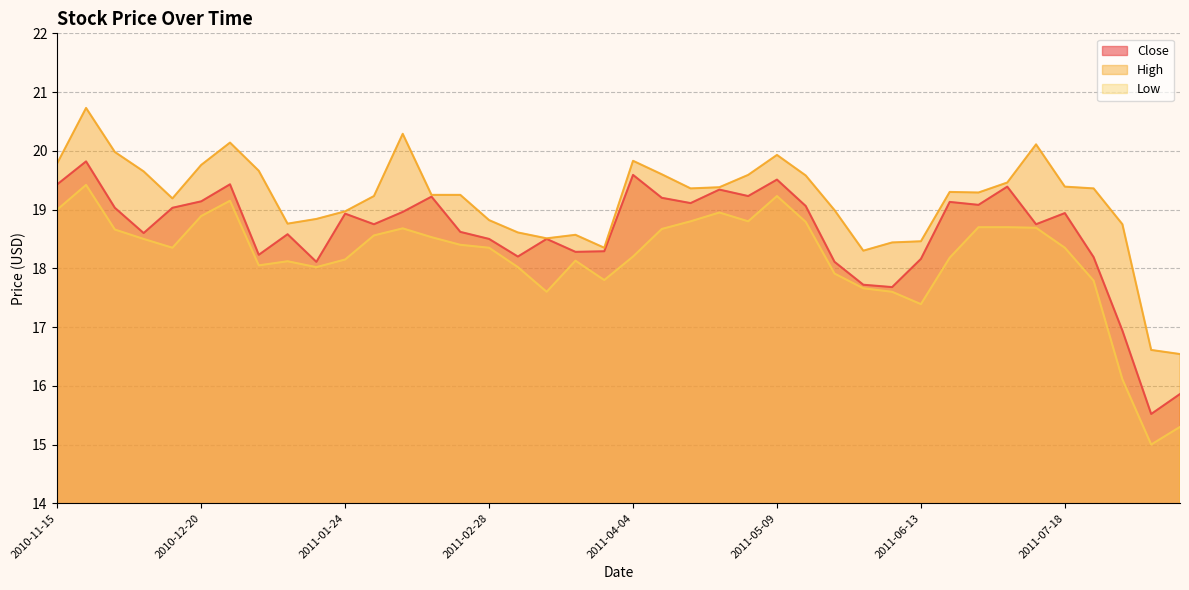

Reading right to left, list all the values displayed in this chart.

Close: 15.9	15.5	16.9	18.2	18.9	18.8	19.4	19.1	19.1	18.2	17.7	17.7	18.1	19.1	19.5	19.2	19.3	19.1	19.2	19.6	18.3	18.3	18.5	18.2	18.5	18.6	19.2	19.0	18.8	18.9	18.1	18.6	18.2	19.4	19.1	19.0	18.6	19.0	19.8	19.4
High: 16.5	16.6	18.8	19.4	19.4	20.1	19.5	19.3	19.3	18.5	18.4	18.3	19.0	19.6	19.9	19.6	19.4	19.4	19.6	19.8	18.4	18.6	18.5	18.6	18.8	19.2	19.2	20.3	19.2	19.0	18.8	18.8	19.7	20.1	19.8	19.2	19.6	20.0	20.7	19.8
Low: 15.3	15.0	16.1	17.8	18.4	18.7	18.7	18.7	18.2	17.4	17.6	17.7	17.9	18.8	19.2	18.8	18.9	18.8	18.7	18.2	17.8	18.1	17.6	18.0	18.4	18.4	18.5	18.7	18.6	18.1	18.0	18.1	18.1	19.1	18.9	18.4	18.5	18.7	19.4	19.0